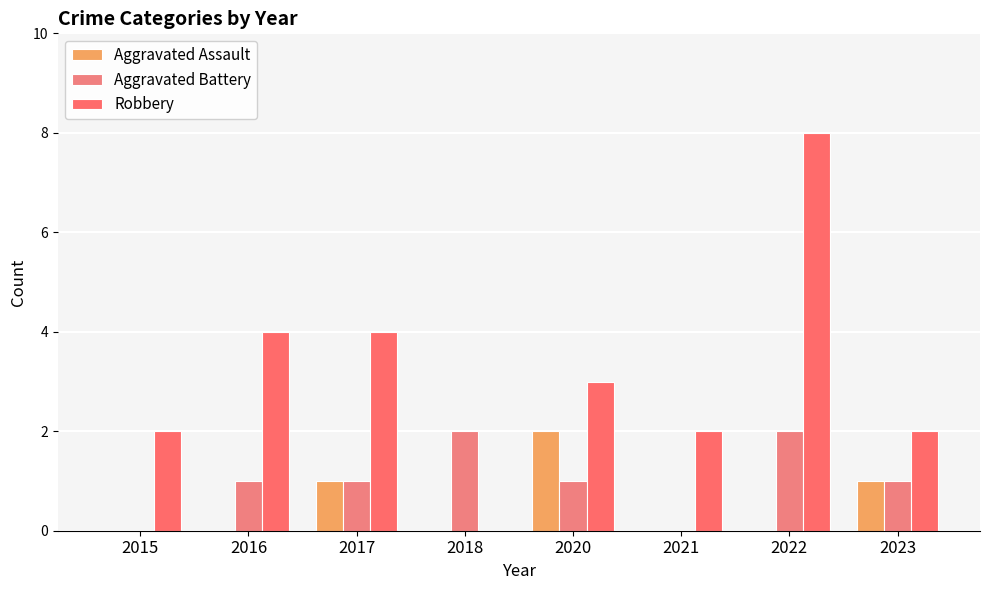

What value does the Aggravated Assault series have at 2017?

1